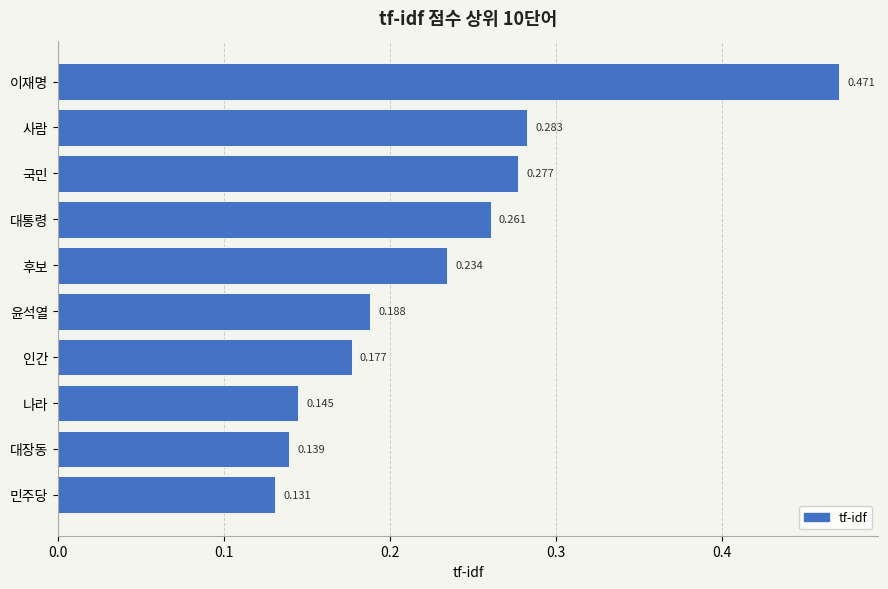

What is the label of the 4th bar from the top?

대통령